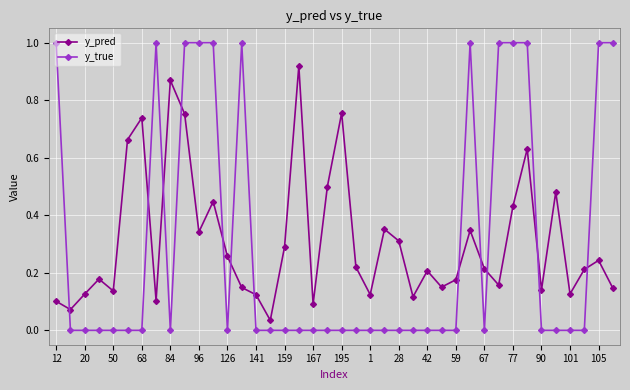

What is the highest value of the y_true series?

1.0